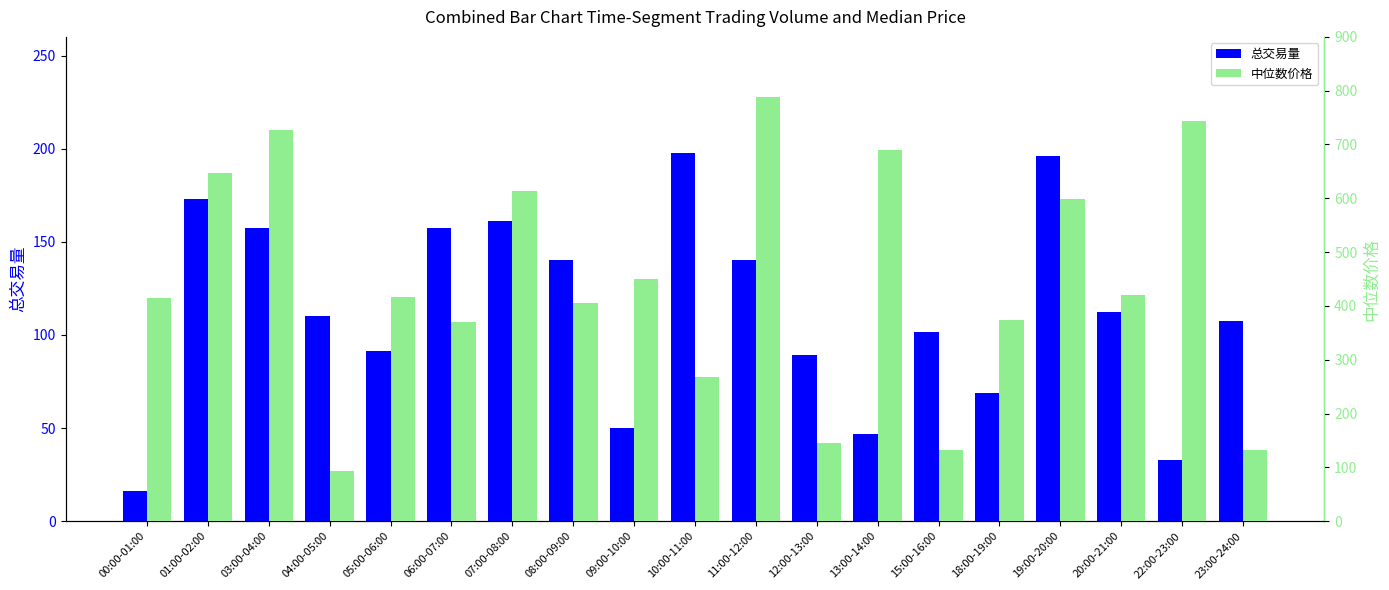

Reading left to right, what are all the values shown in this chart?

总交易量: 16.1	172.8	157.6	110.1	91.1	157.2	161.1	140.4	50.2	197.4	140.5	89.3	46.6	101.3	68.9	195.9	112.1	33.0	107.7
中位数价格: 415.2	647.0	726.8	92.3	417.0	369.4	613.1	404.8	450.6	267.7	787.4	145.8	690.5	132.3	373.1	598.7	421.2	743.0	132.0